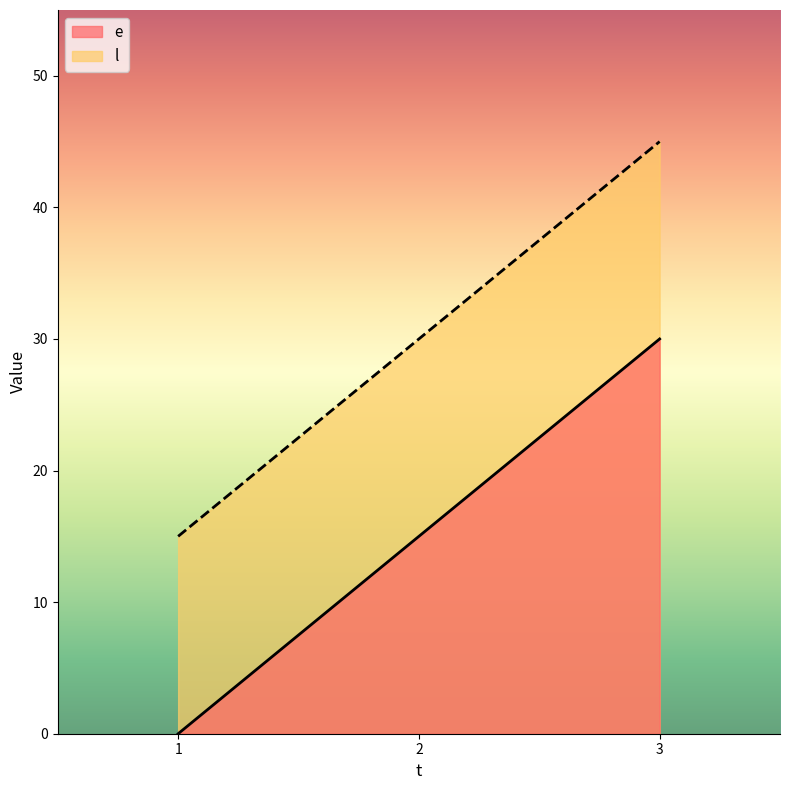

Rank the categories by l value from lowest to highest.

1, 2, 3